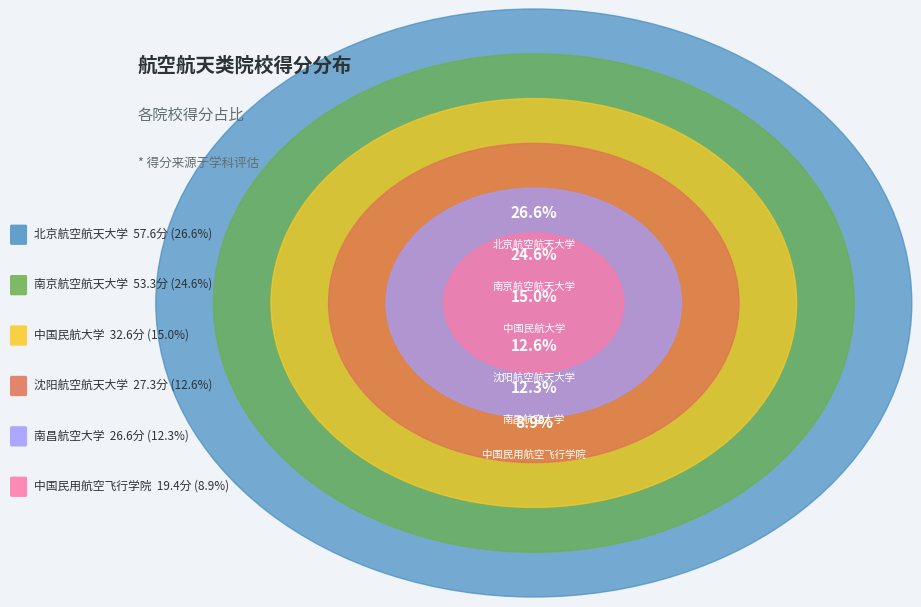

What percentage is the 中国民用航空飞行学院 slice, to the nearest percent?

9%